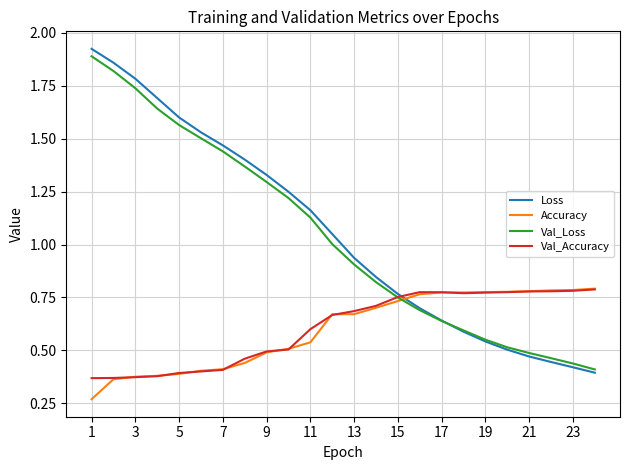

After their last crossing, which series has the higher values: Accuracy or Val_Loss?

Accuracy